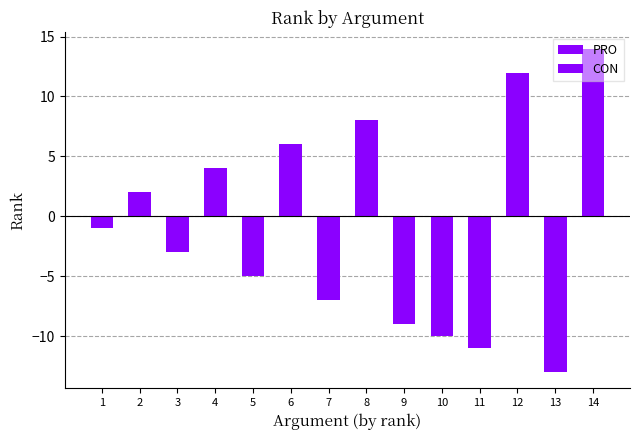

Which series has the widest spread of values?

PRO